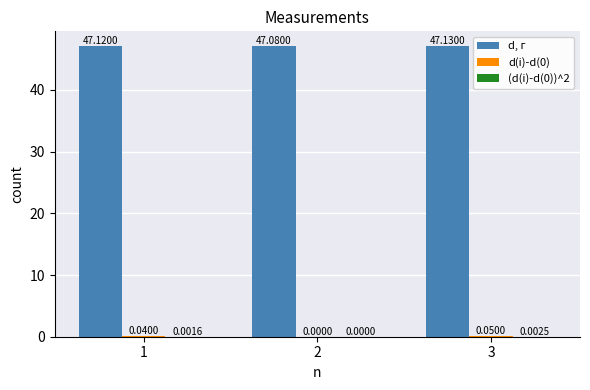

What is the sum of all d, г values?

141.3